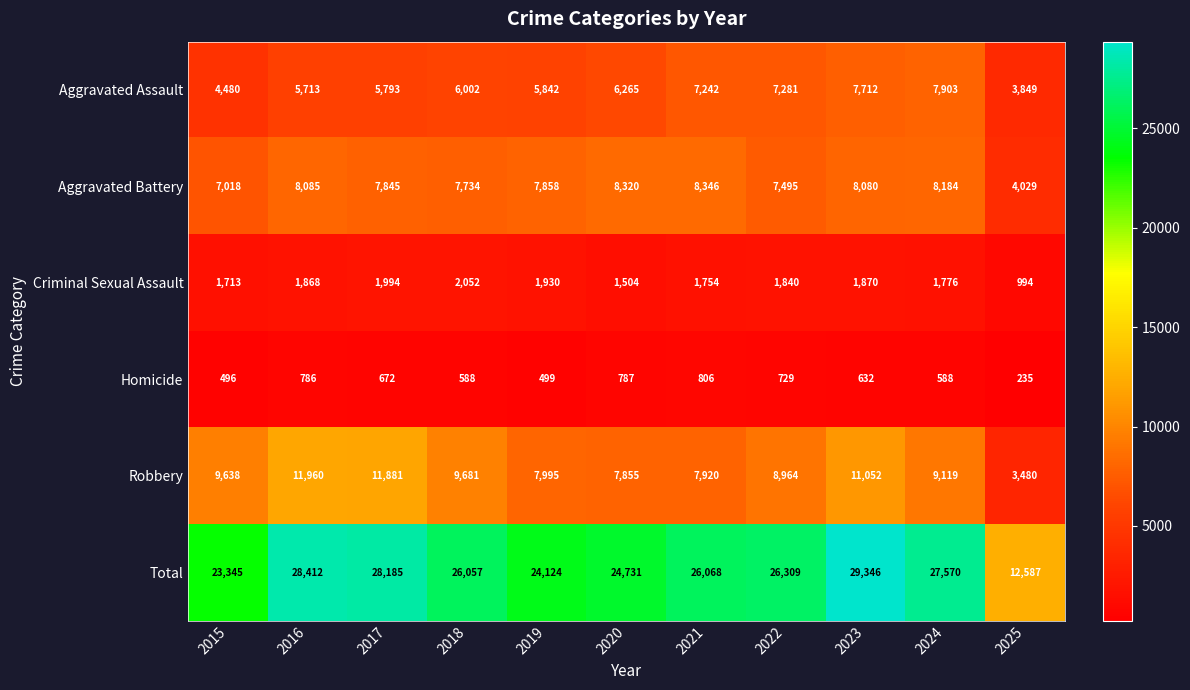

Which series has the largest total across all categories?

Total